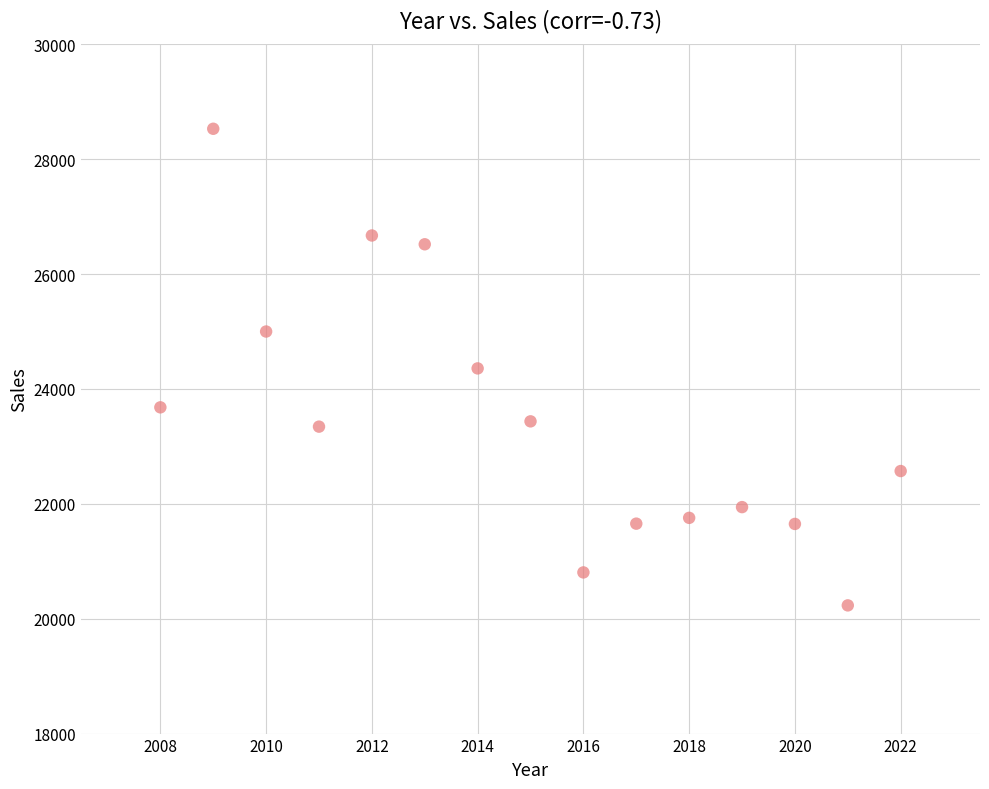

What is the range of X values (max minus min)?

14